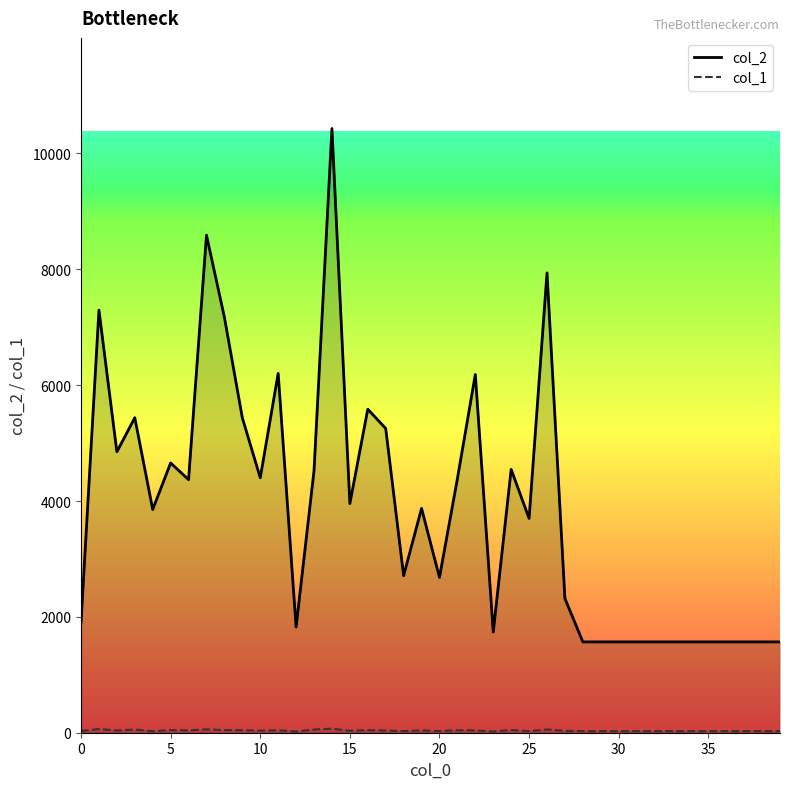

What is the greatest value displayed?

10431